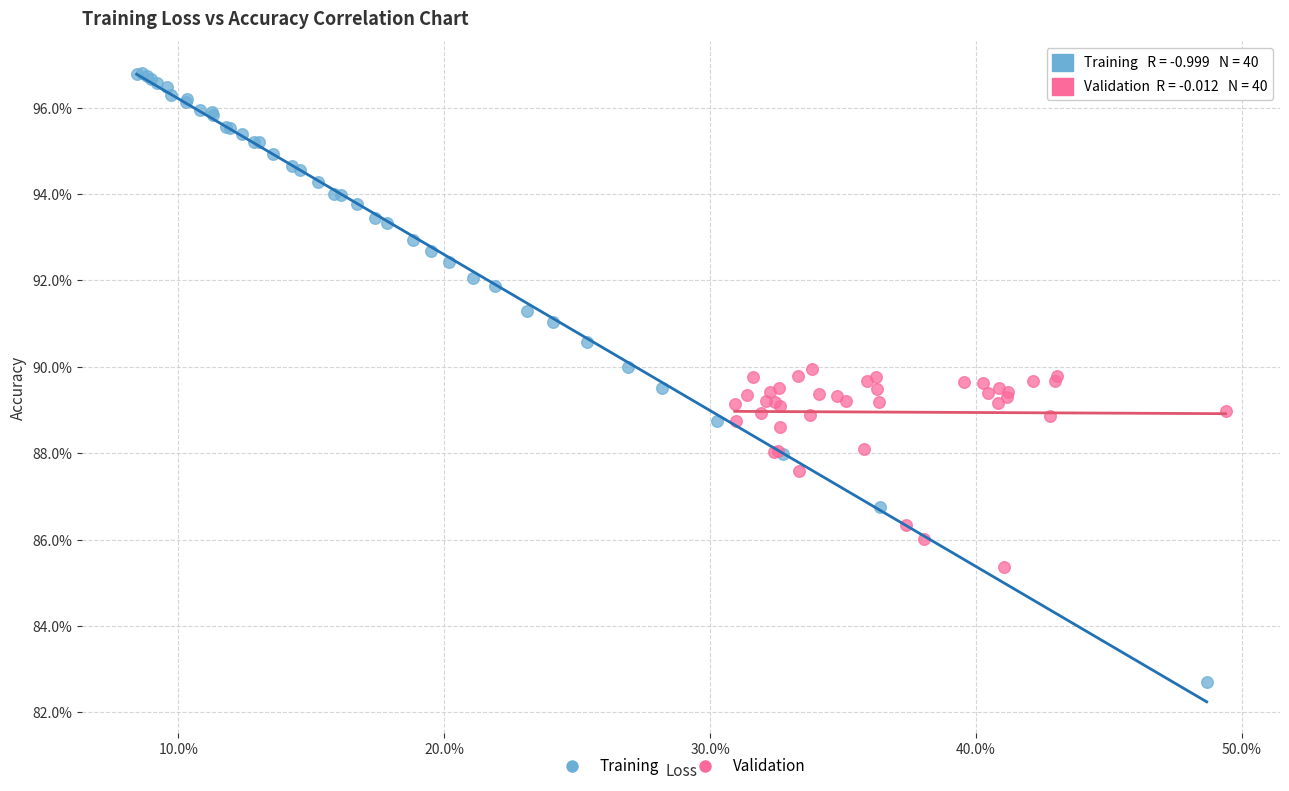

Which series contains the lowest Y value?

Training